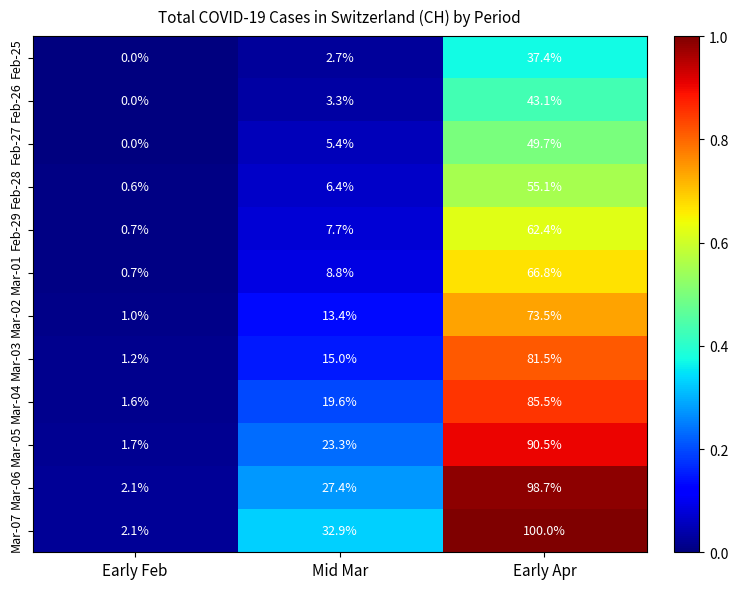

What is the sum of all Mar-05 values?

115.5